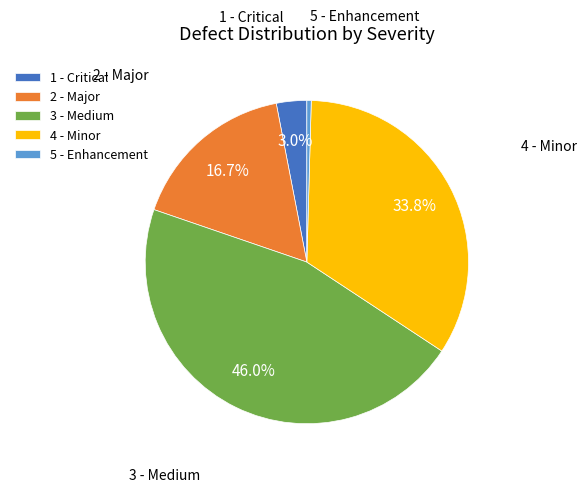

Count the number of slices in the pie.

5